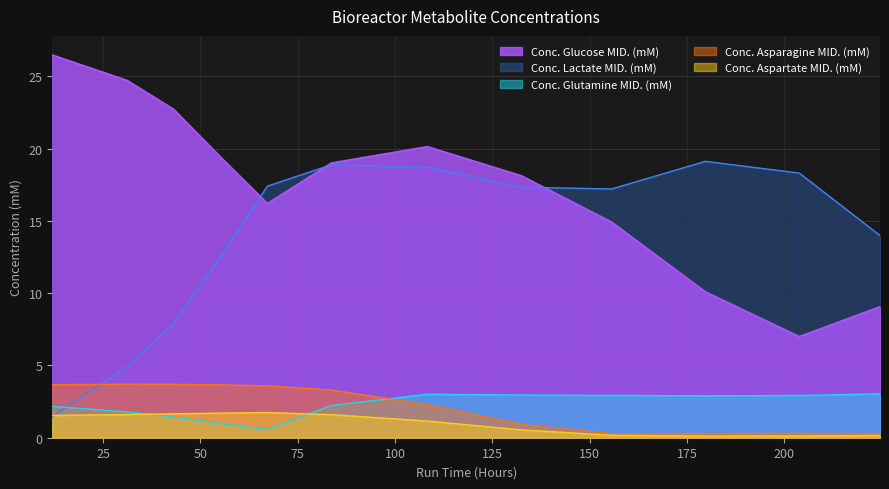

True or false: Conc. Asparagine MID. (mM) and Conc. Glucose MID. (mM) intersect in this chart.

False